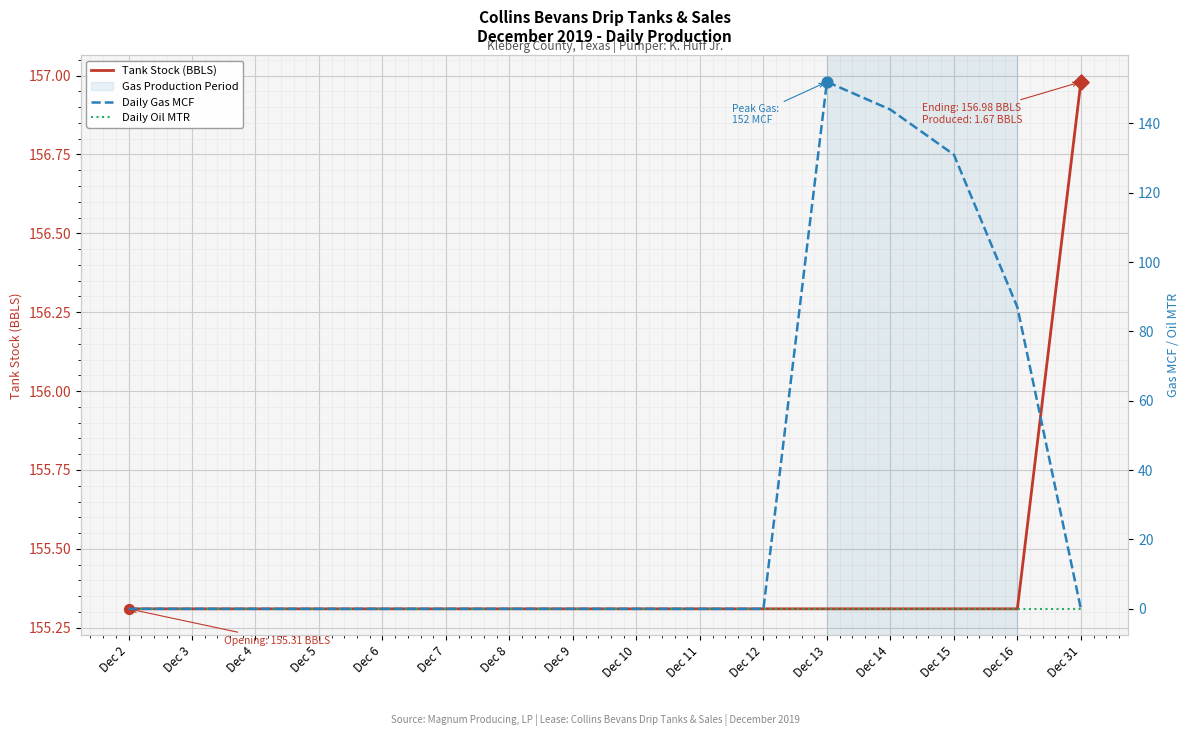

At how many categories does at least one series exceed 144?

16